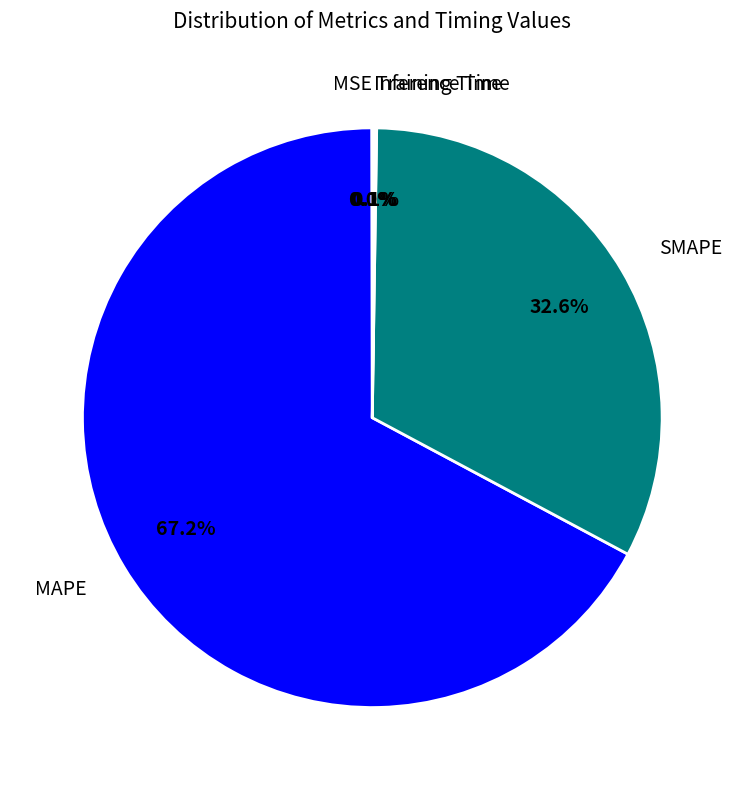

Is there any slice that represents more than half of the pie?

Yes